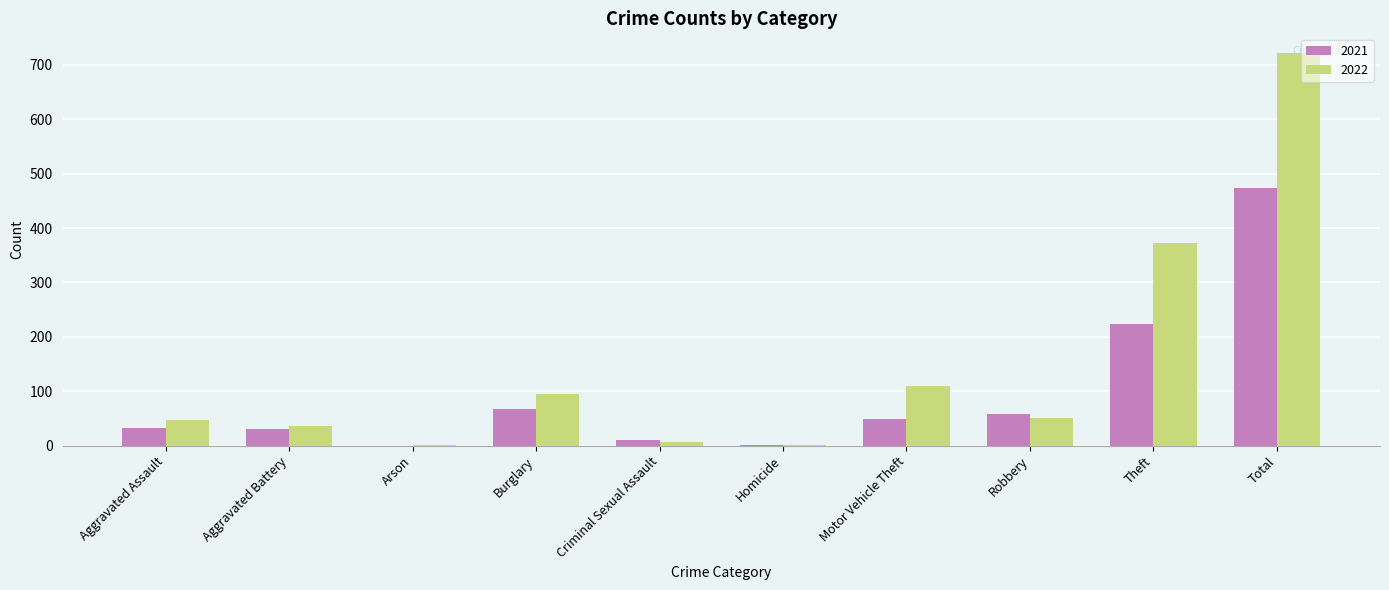

Which category has the highest value across all series?

Total